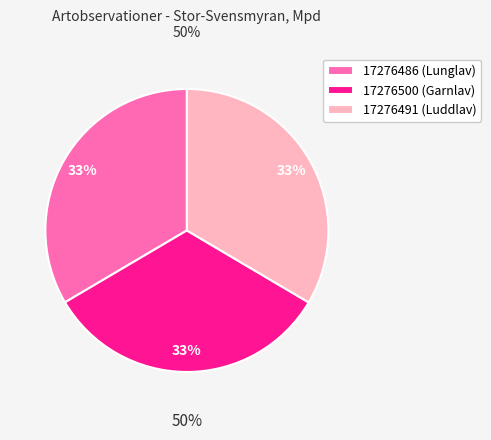

What is the smallest slice in the pie chart?

17276500